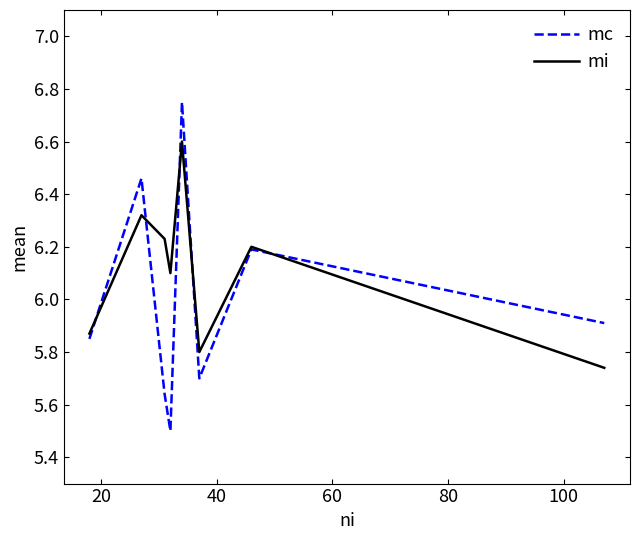

What are all the series names shown in the legend?

mc, mi